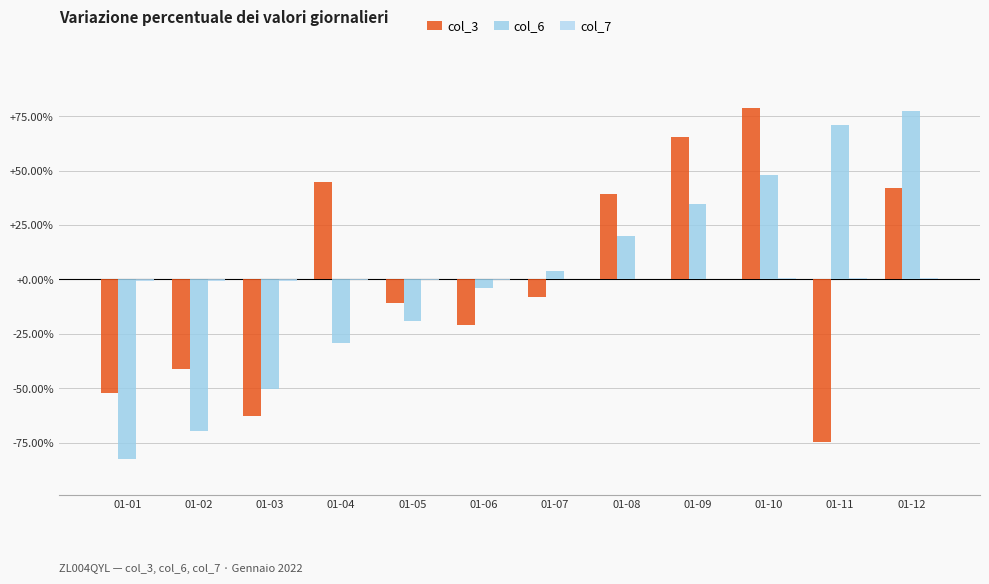

What is the value of the col_3 bar at the 12th from the left?

42.2